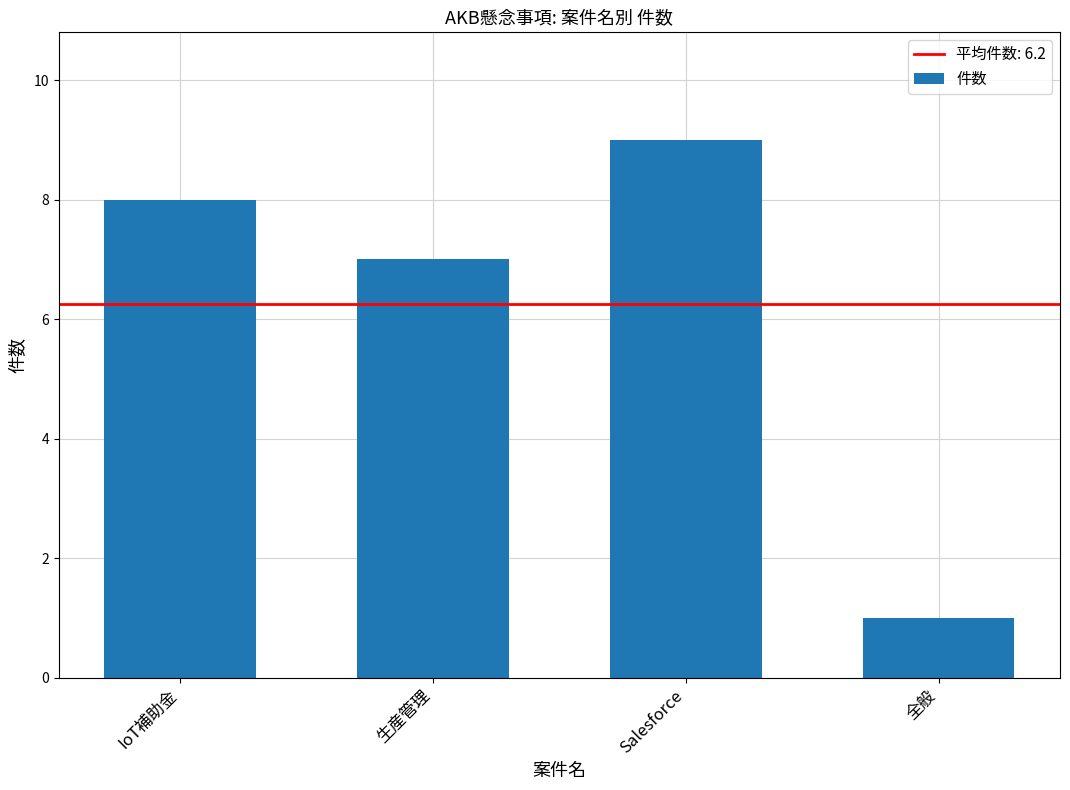

At which label is the value closest to 5?

生産管理